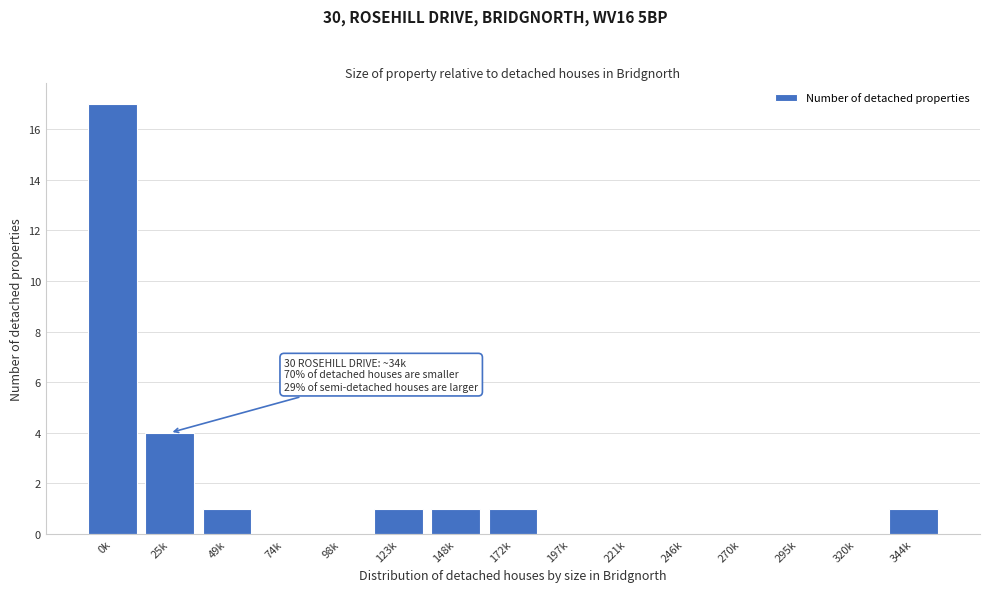

Reading left to right, transcribe all the data shown in this chart.

0k=17	25k=4	49k=1	74k=0	98k=0	123k=1	148k=1	172k=1	197k=0	221k=0	246k=0	270k=0	295k=0	320k=0	344k=1